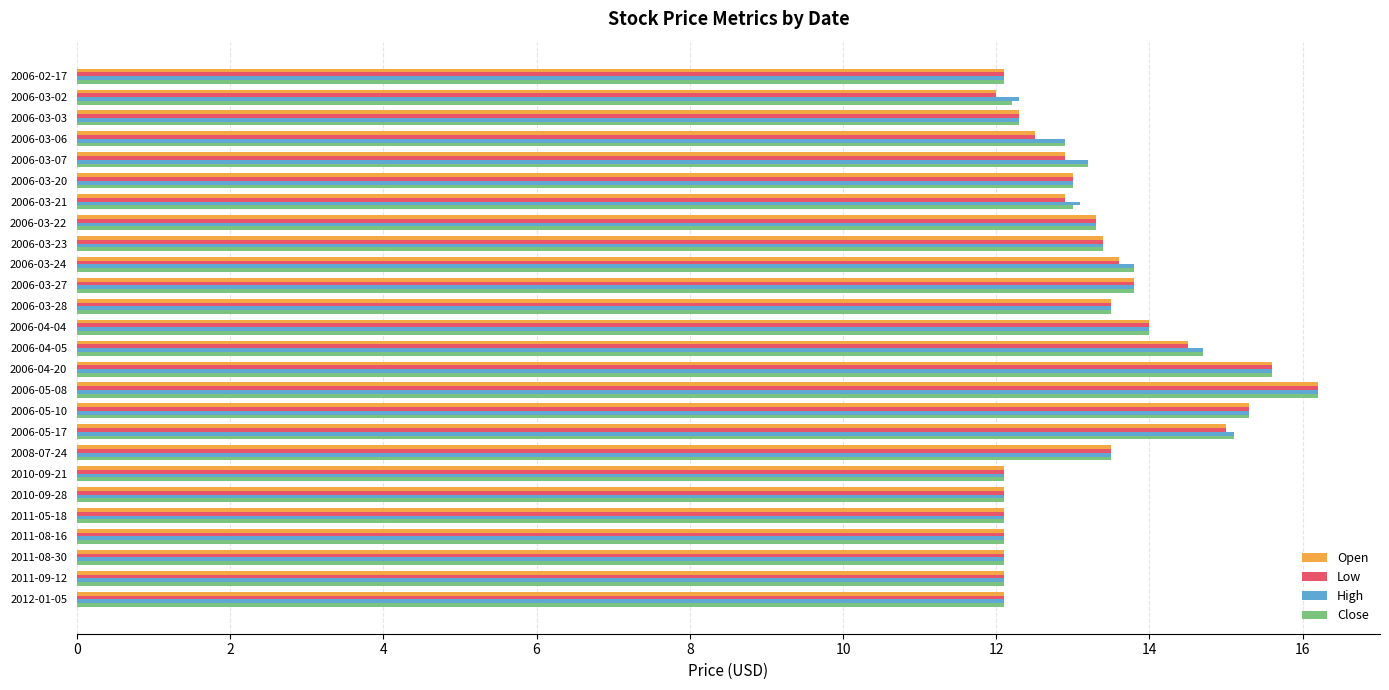

The High series shows 12.1 at 2012-01-05. True or false?

True